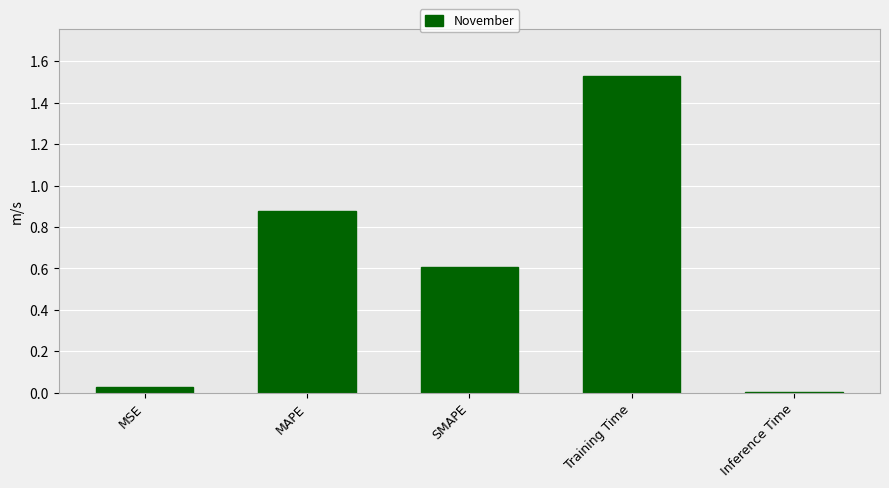

Which label corresponds to the smallest value in the chart?

Inference Time